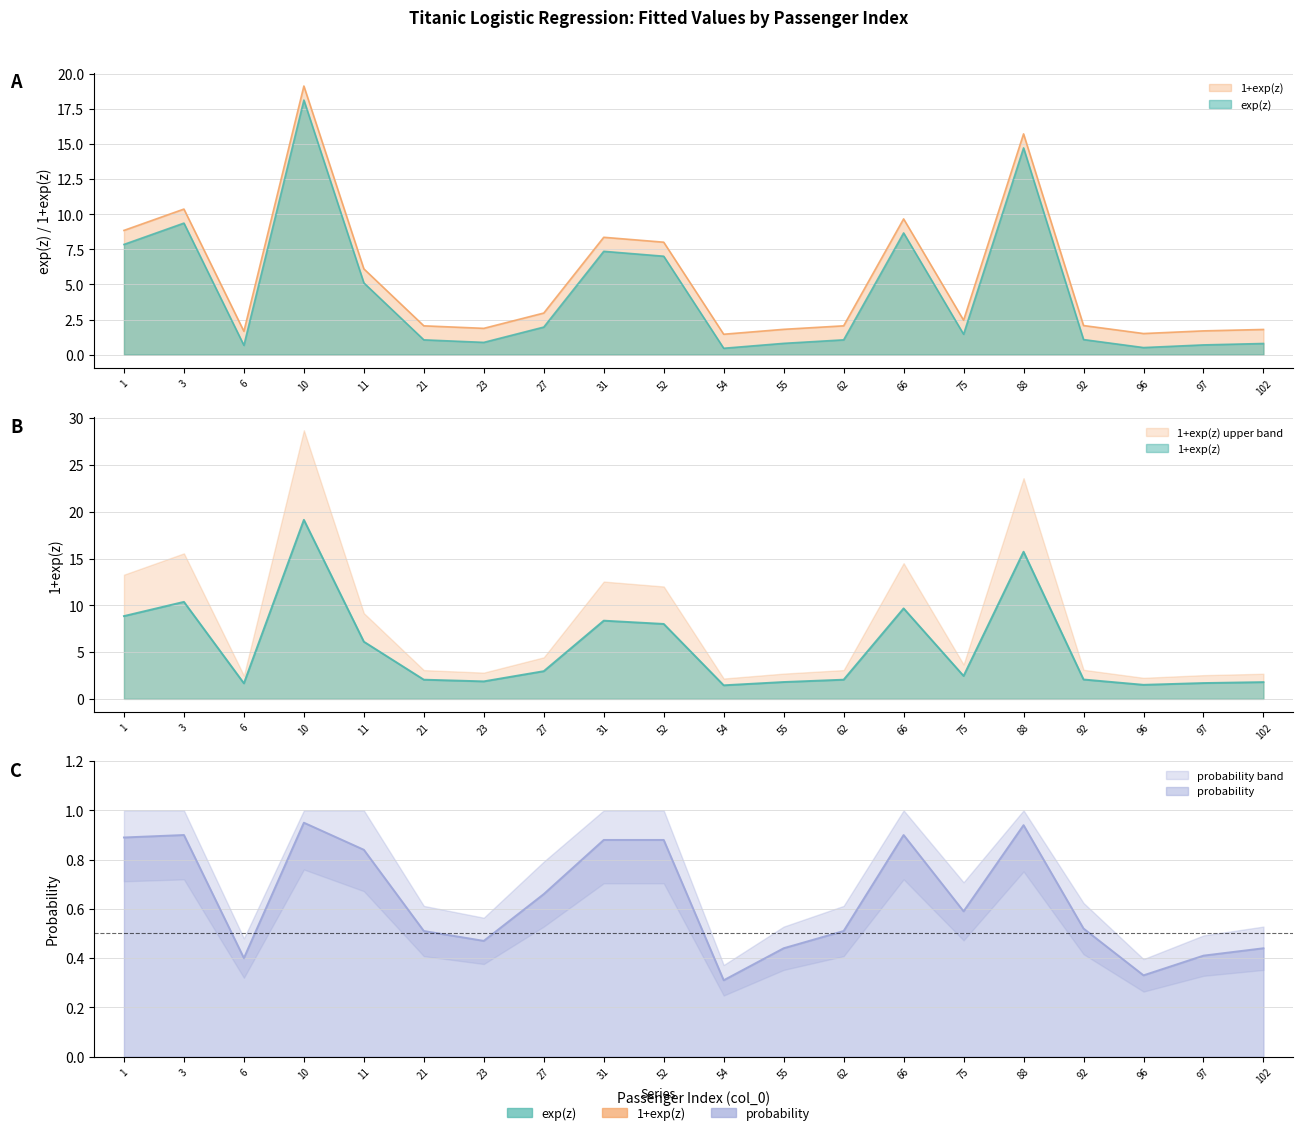

What is the smallest value displayed?

0.3